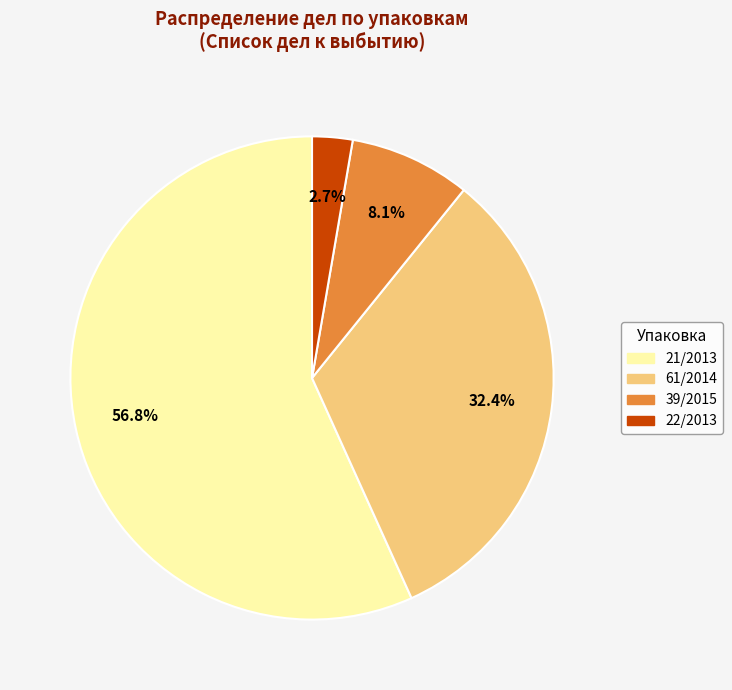

To the nearest percent, what percentage of the pie is 39/2015?

8%